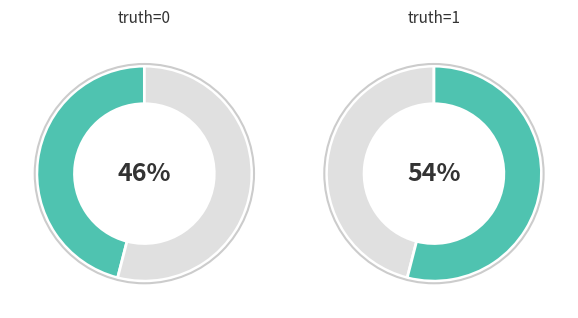

Which category has the smallest portion of the pie?

truth=0